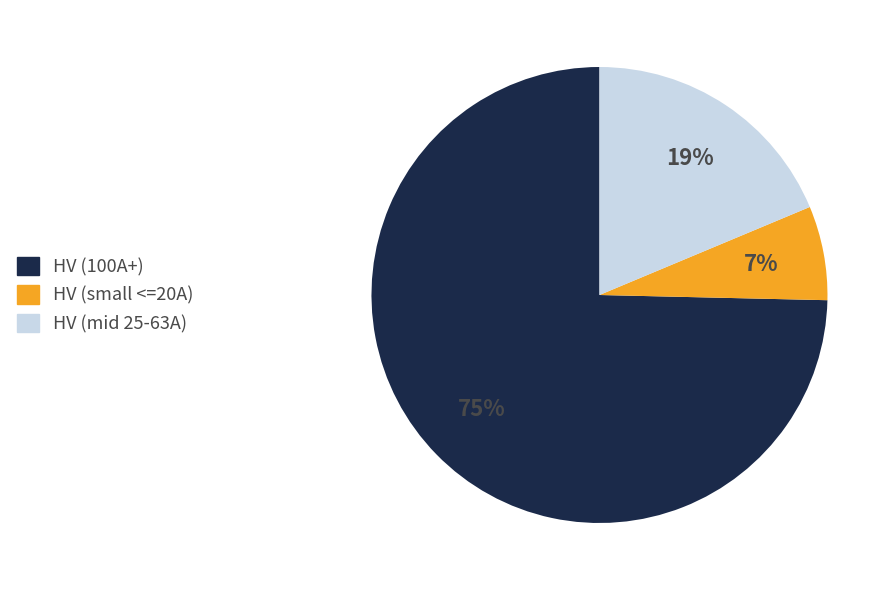

Is there any slice that represents more than half of the pie?

Yes